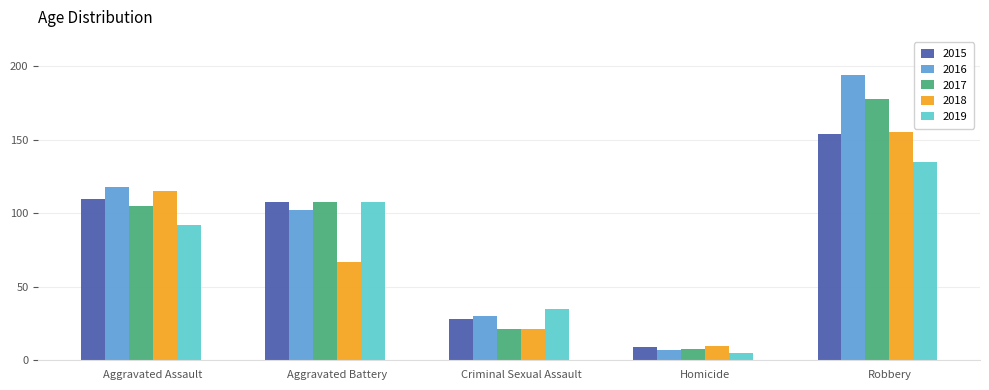

What is the difference between the maximum and second lowest values in the 2016 series?

164